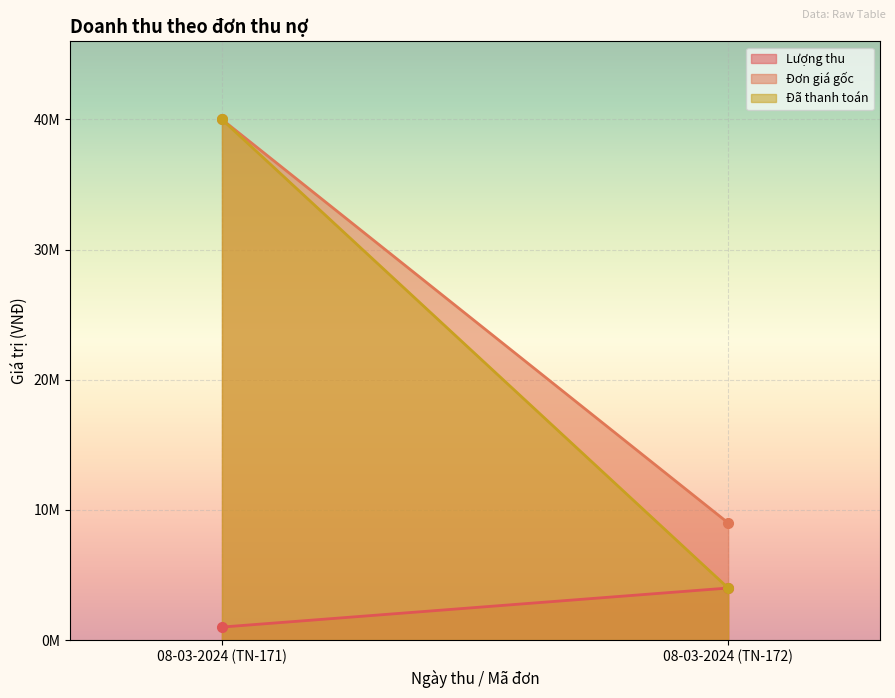

Is it true that Lượng thu equals 4000000 at 08-03-2024 (TN-172)?

True